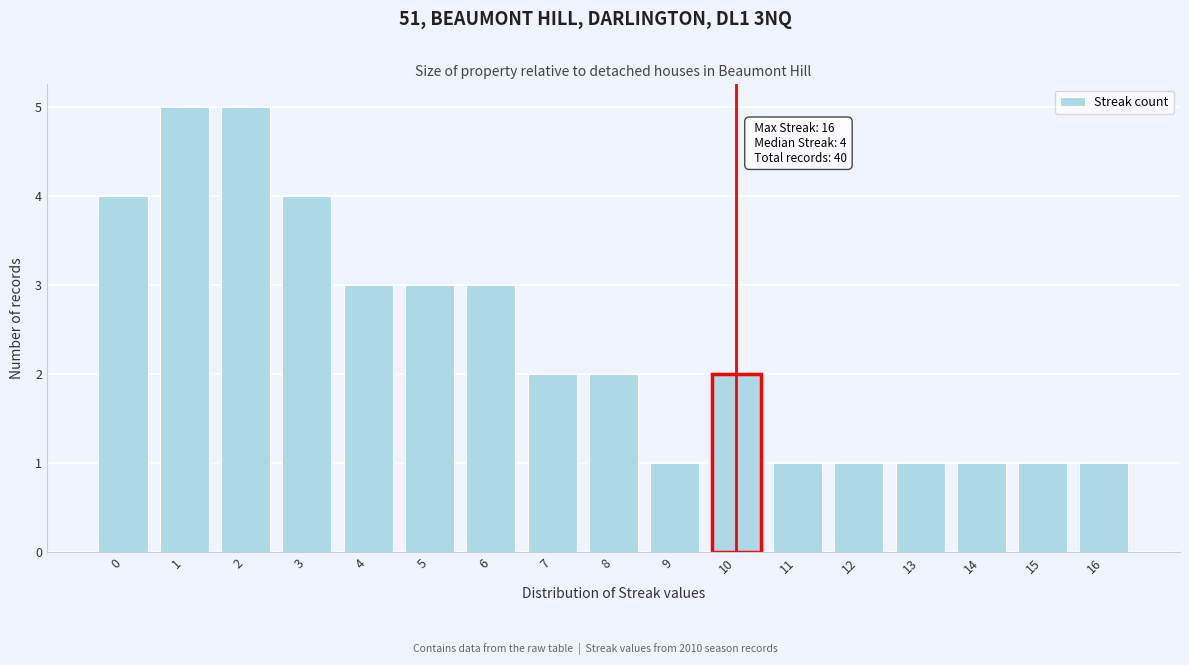

Reading left to right, transcribe all the data shown in this chart.

0=4	1=5	2=5	3=4	4=3	5=3	6=3	7=2	8=2	9=1	10=2	11=1	12=1	13=1	14=1	15=1	16=1